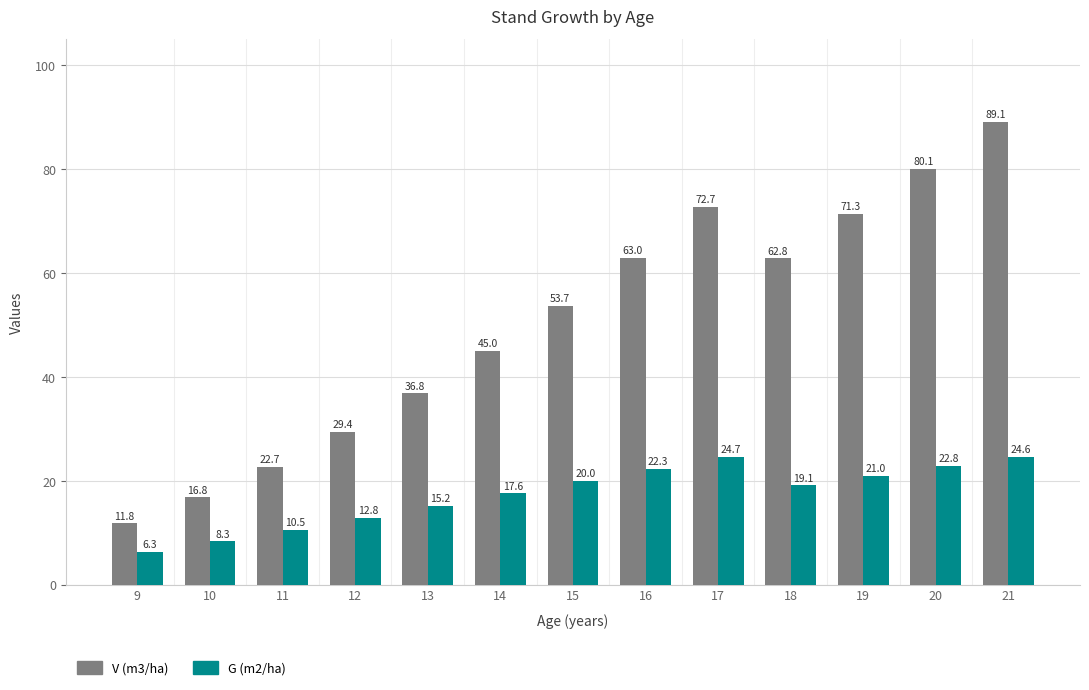

Reading left to right, extract all data points from this chart.

V (m3/ha): 11.8	16.8	22.7	29.4	36.8	45.0	53.7	63.0	72.7	62.8	71.3	80.1	89.1
G (m2/ha): 6.3	8.3	10.5	12.8	15.2	17.6	20.0	22.3	24.7	19.1	21.0	22.8	24.6